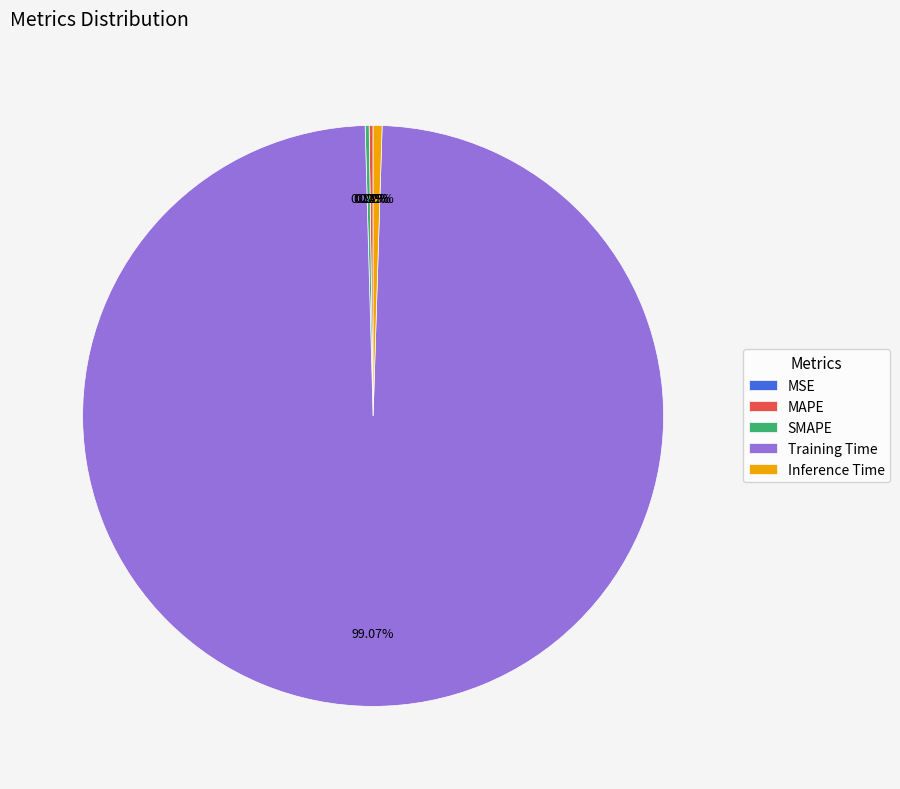

The Training Time slice represents 89% of the pie. True or false?

False